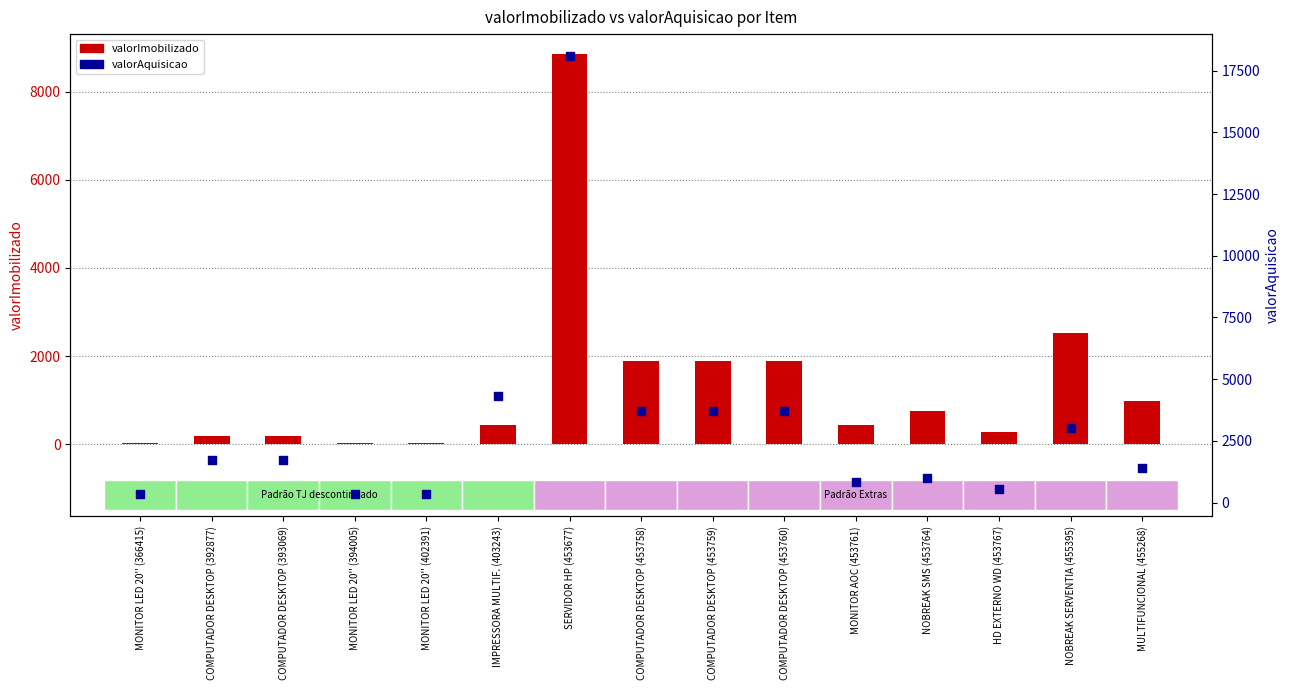

Which series reaches the maximum Y coordinate?

valorAquisicao